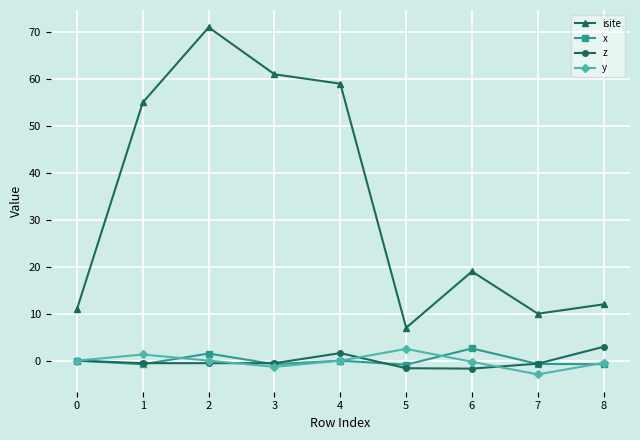

Is it true that y equals -1.3 at 3?

True